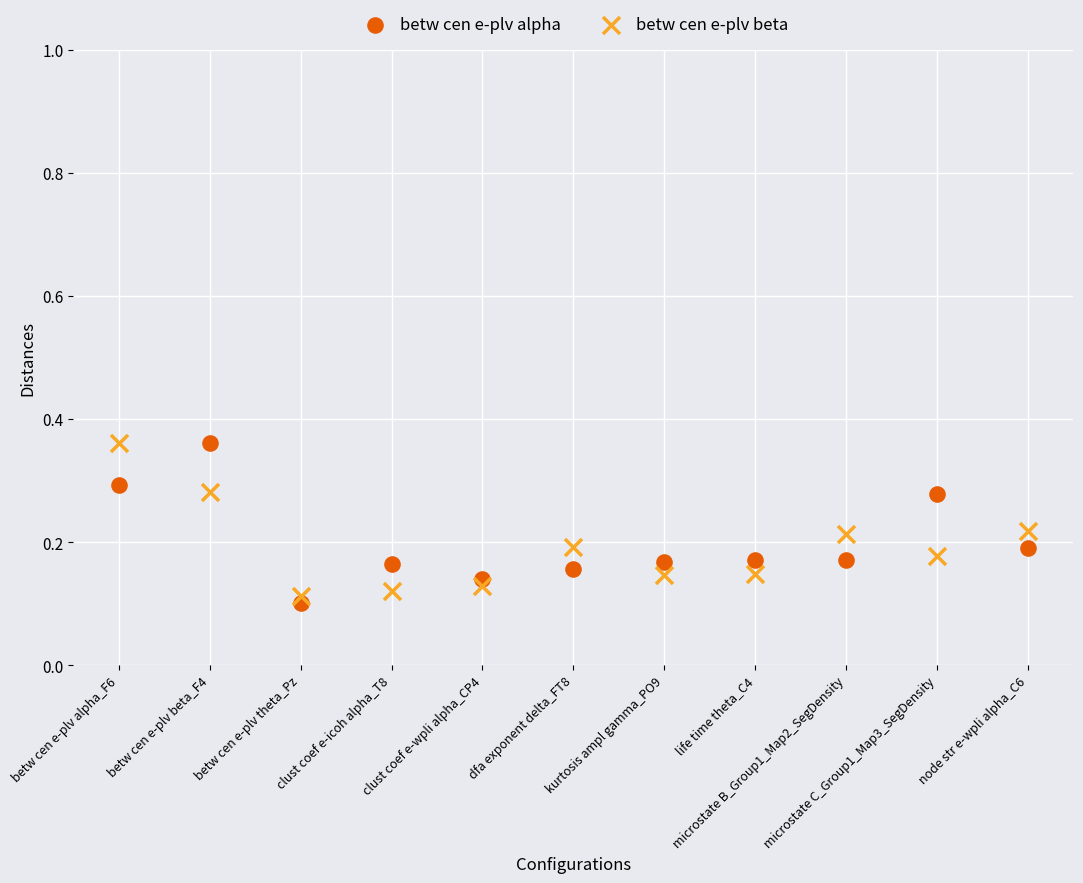

Which series contains the lowest Y value?

betw cen e-plv alpha